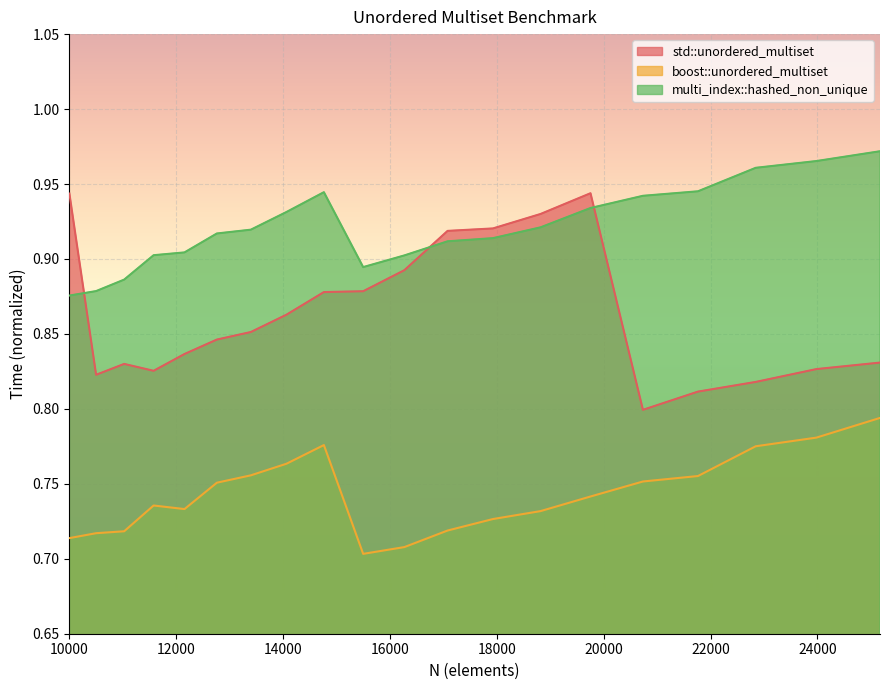

What is the maximum value shown in the chart?

1.0